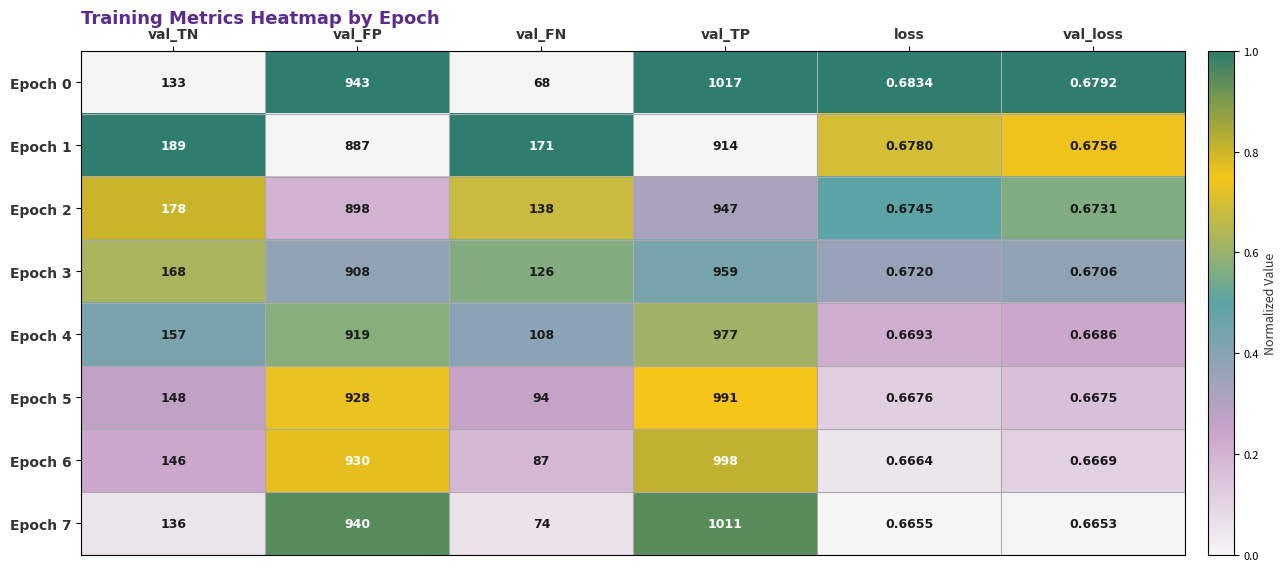

Which category has the highest value in the Epoch 6 series?

val_TP